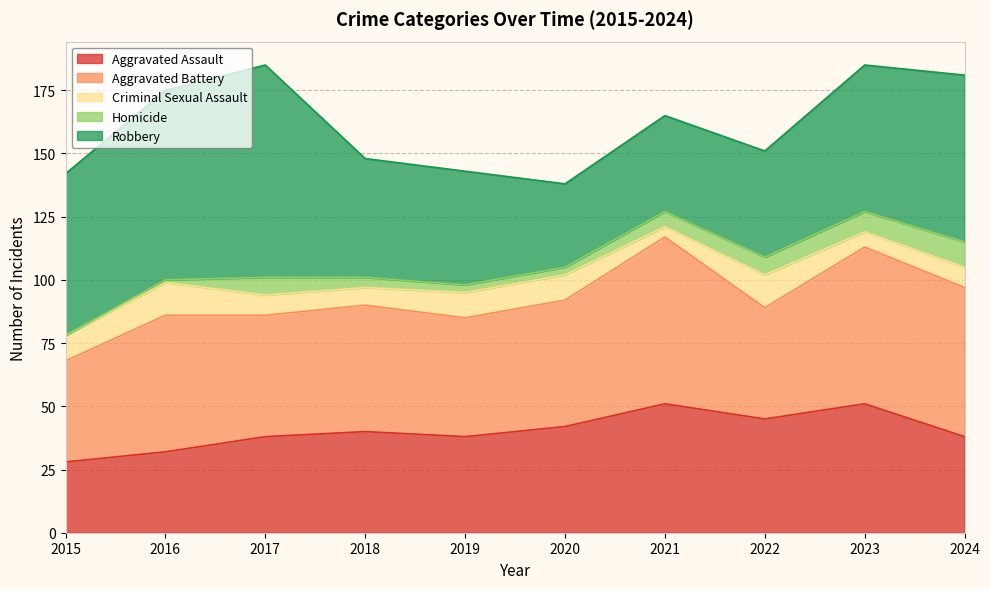

What is the difference between the maximum and minimum values in the Aggravated Battery series?

26